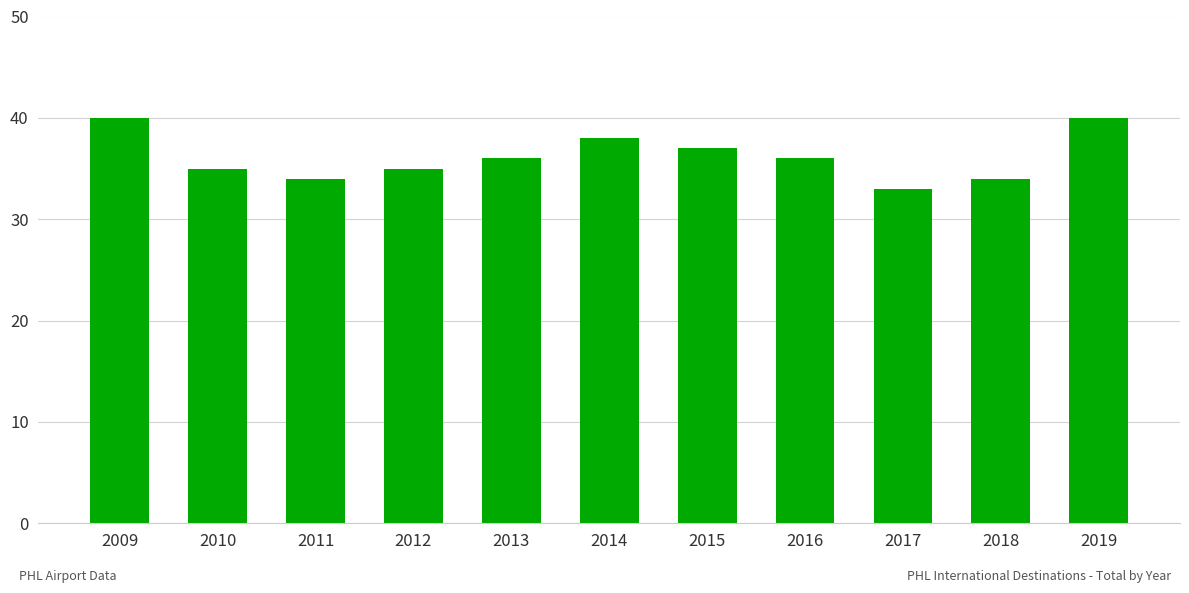

What is the difference between the second highest and minimum values?

7